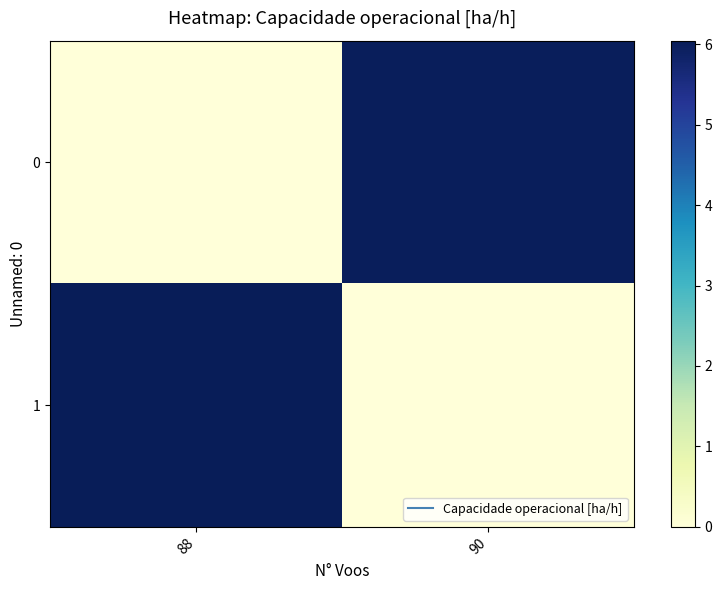

Rank the series at 90 from lowest to highest value.

1, 0